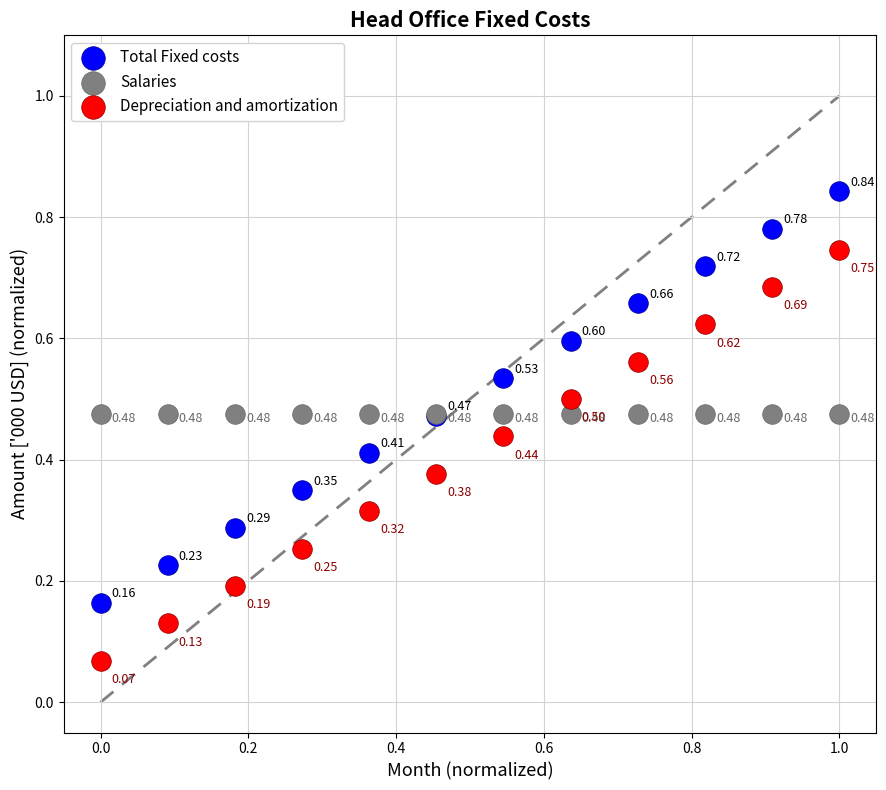

Which series contains the highest Y value?

Total Fixed costs